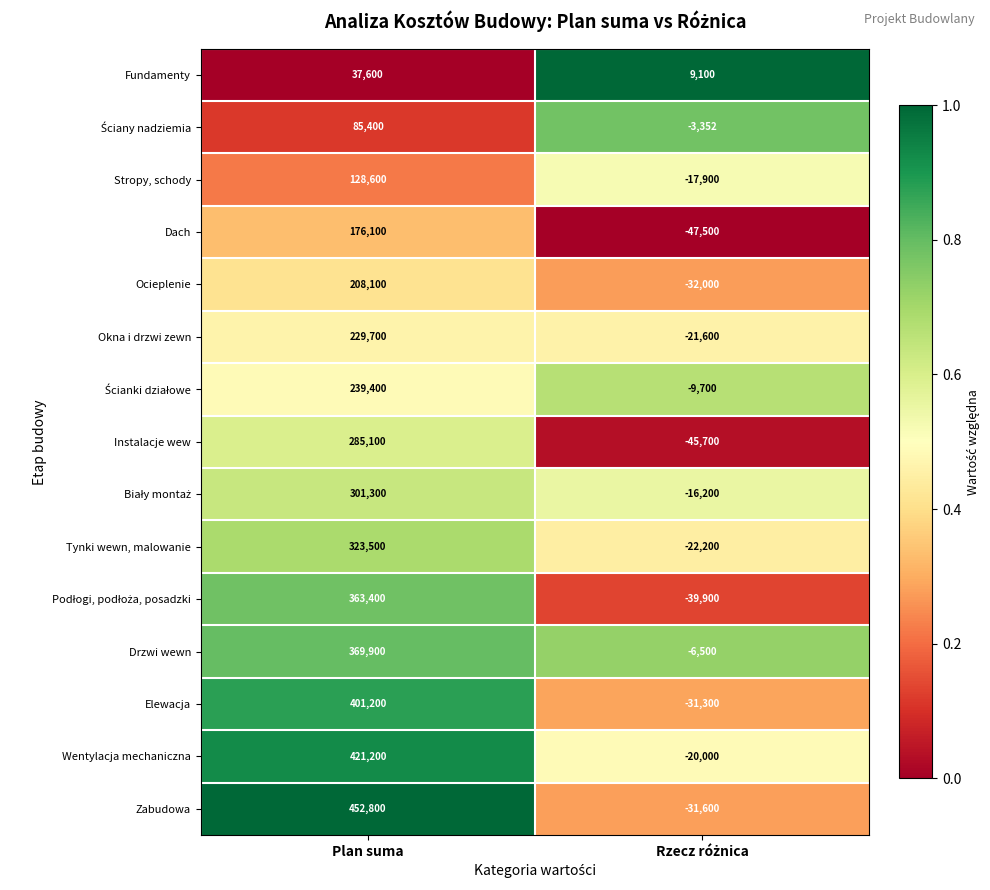

Is the value of Tynki wewn, malowanie at Plan suma greater than the value of Instalacje wew at Plan suma?

Yes